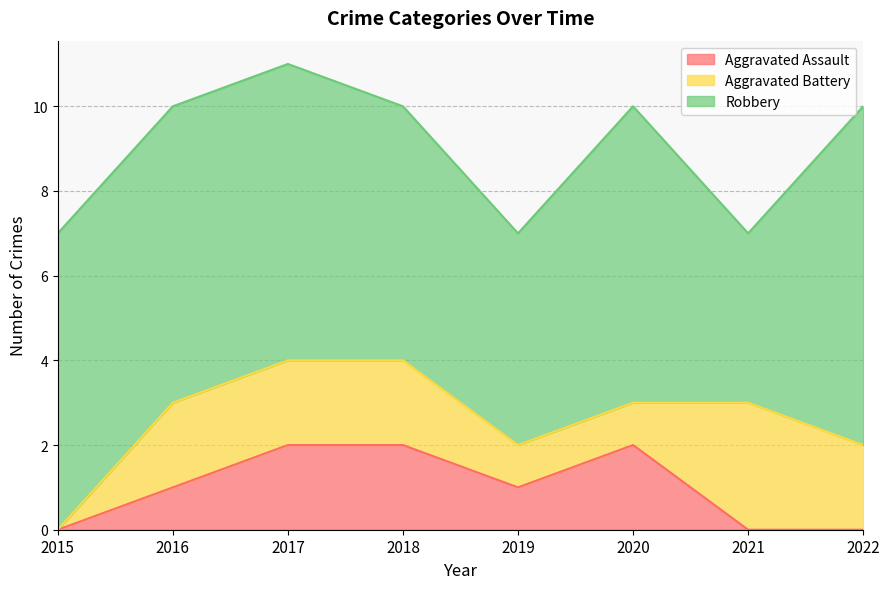

How many interior local peaks does the Aggravated Assault series have?

1